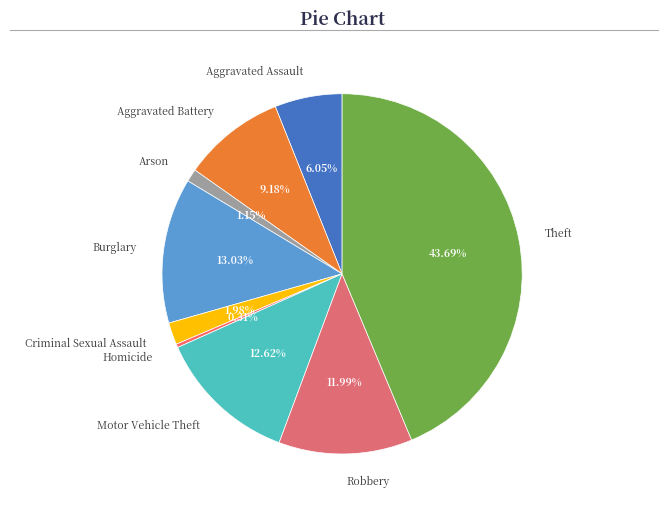

Does Robbery account for over 50% of the chart?

No